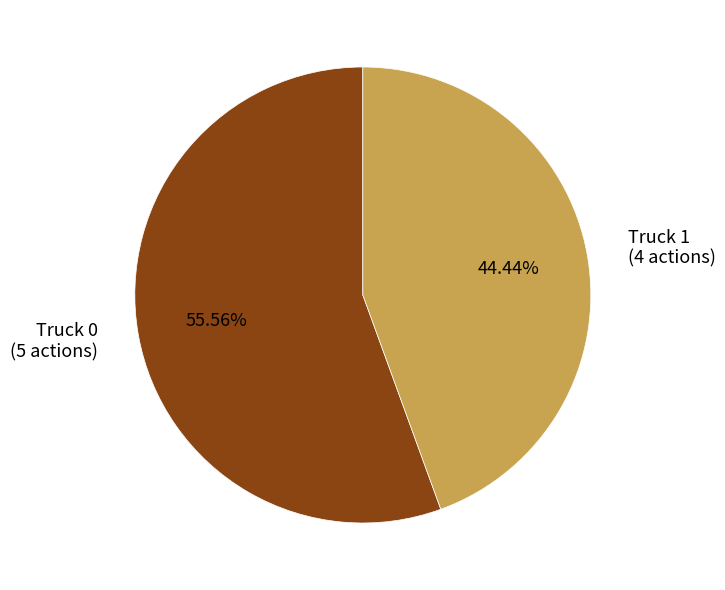

Rank the categories by value from lowest to highest.

Truck 1, Truck 0